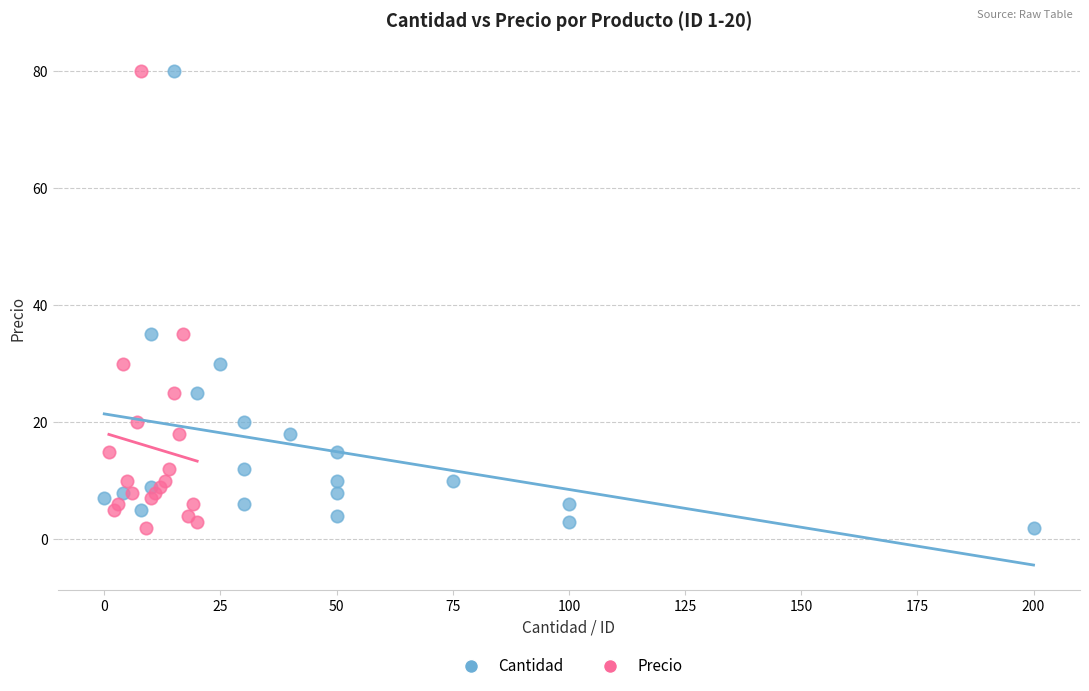

What are all the series names shown in the legend?

Cantidad, Precio